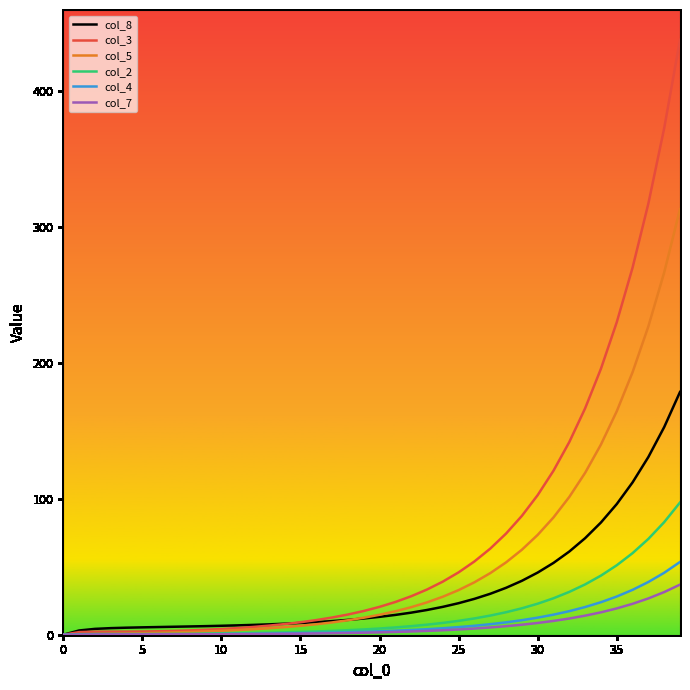

What is the highest value of the col_2 series?

97.2